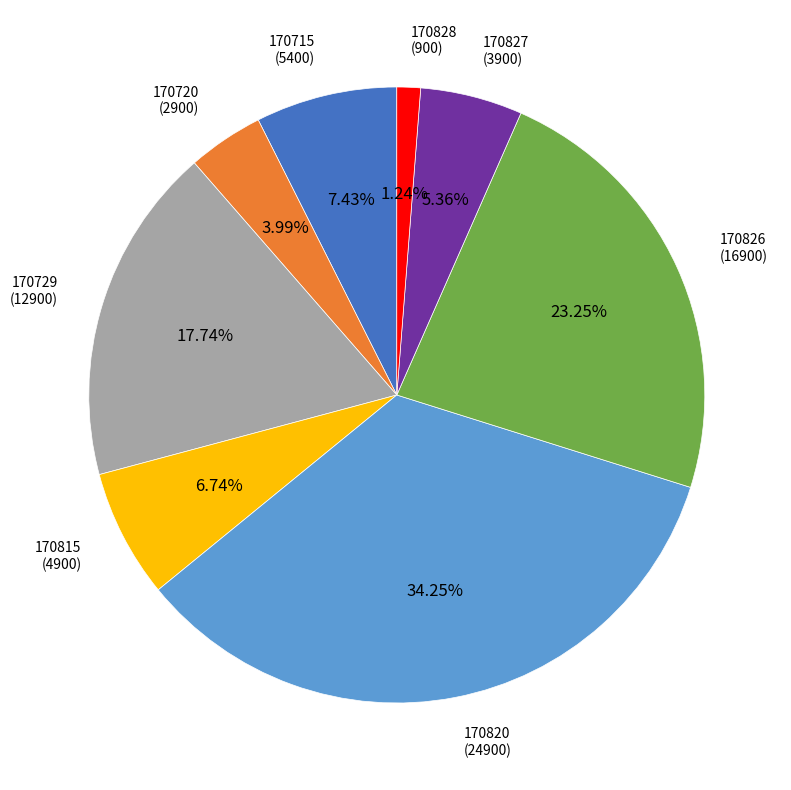

Combined, do 170815 and 170720 account for over 50%?

No